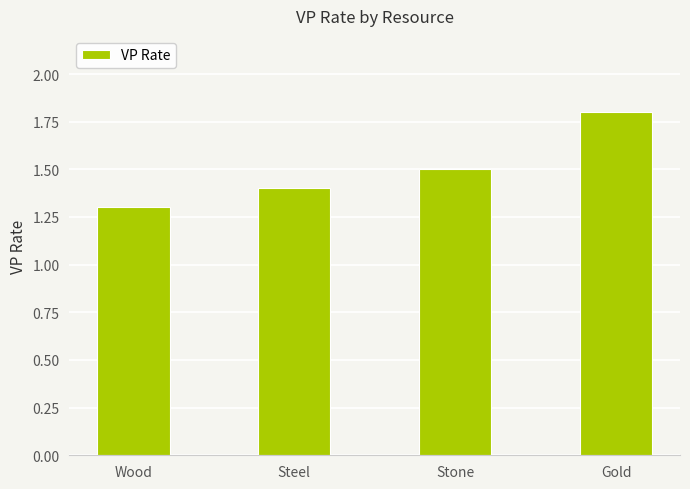

What is the sum of the values at Gold and Stone?

3.3